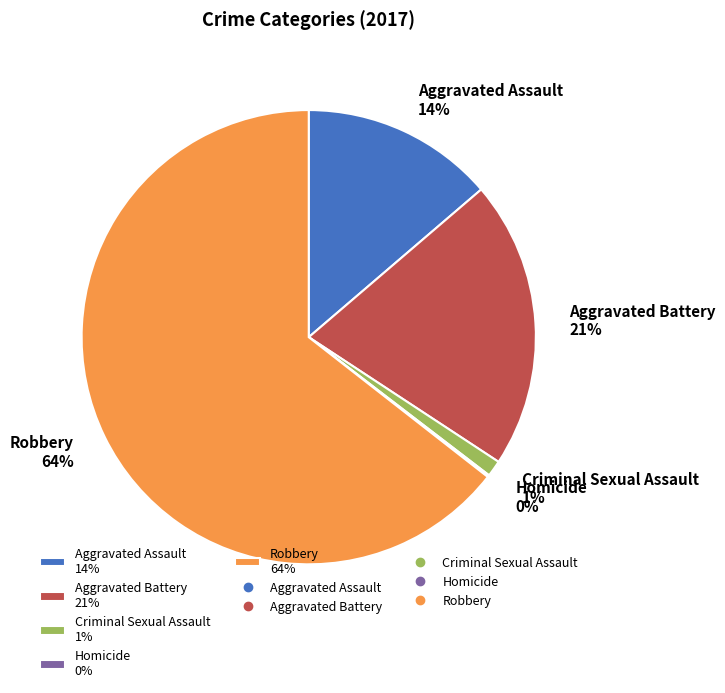

Which has a higher value, Criminal Sexual Assault 1% or Aggravated Assault 14%?

Aggravated Assault 14%